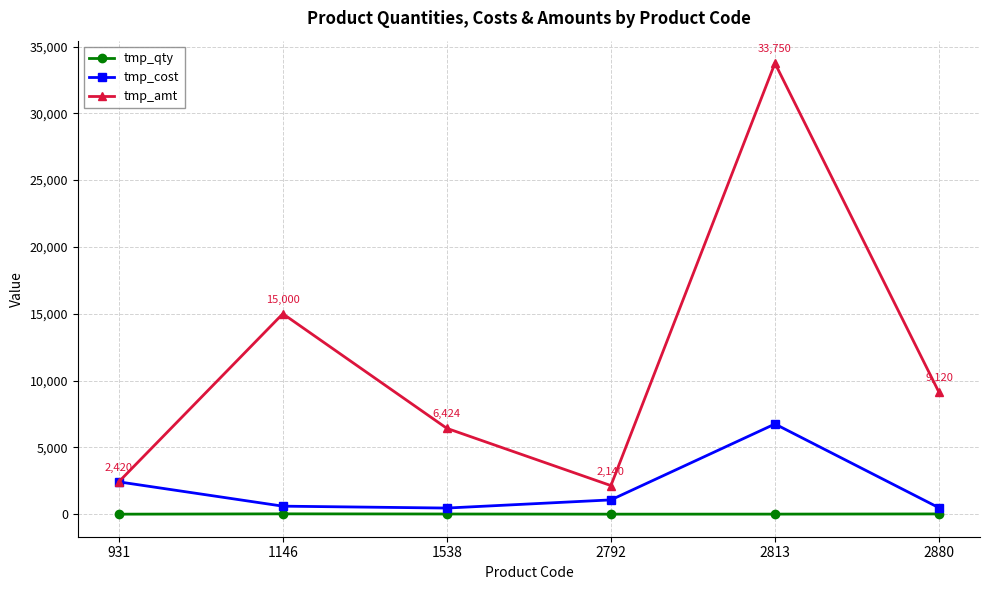

List the series in order of their peak value, highest first.

tmp_amt, tmp_cost, tmp_qty